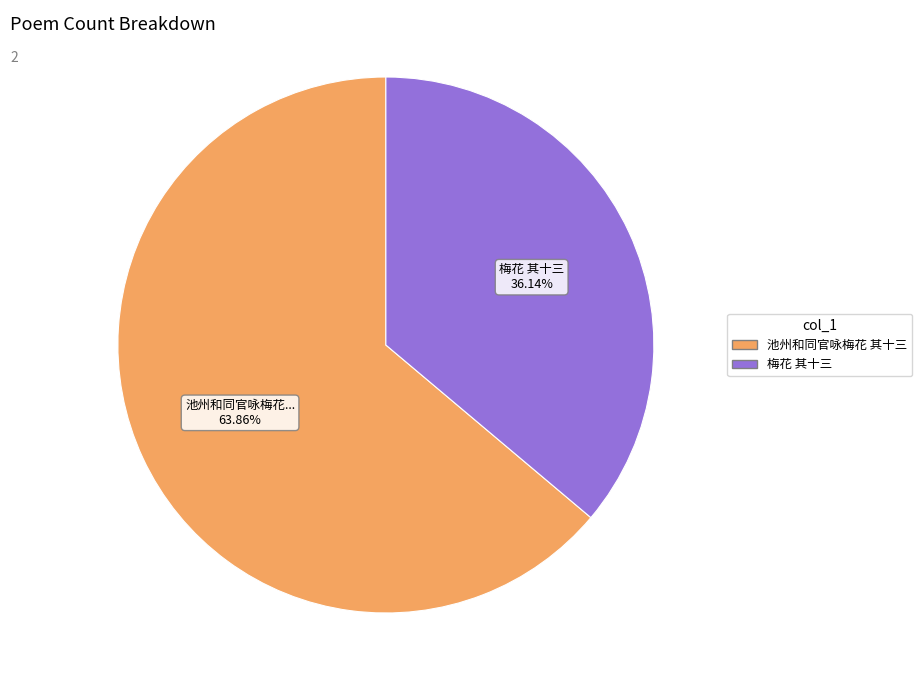

True or false: 梅花 其十三 accounts for 48% of the total.

False